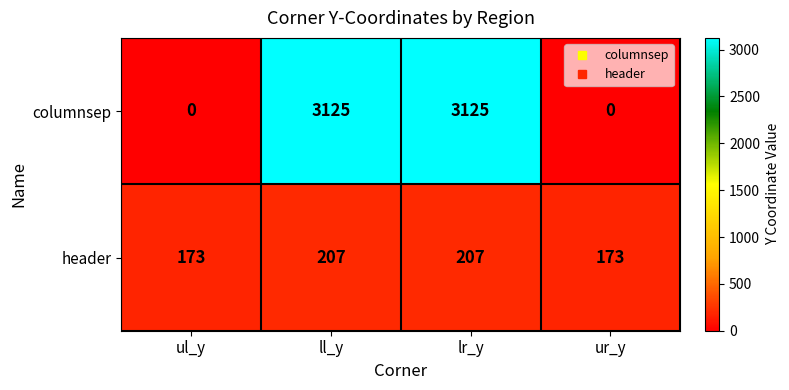

Which series has the largest range (max minus min)?

columnsep